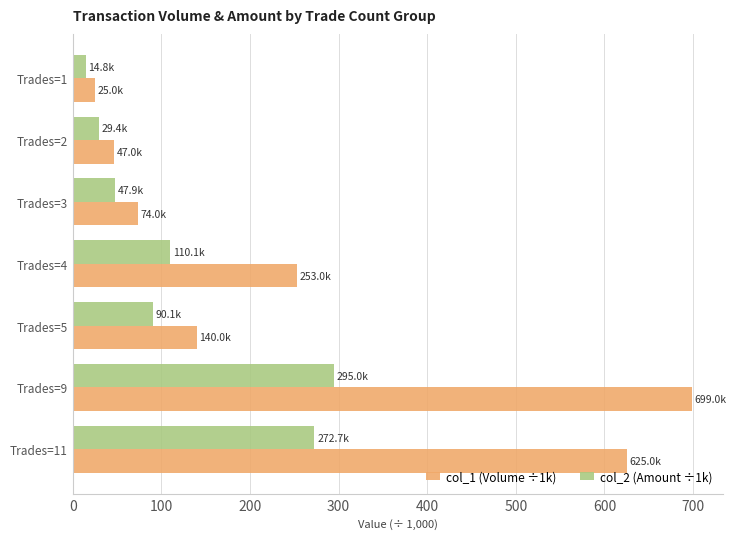

At which category is the sum across all series the highest?

Trades=9